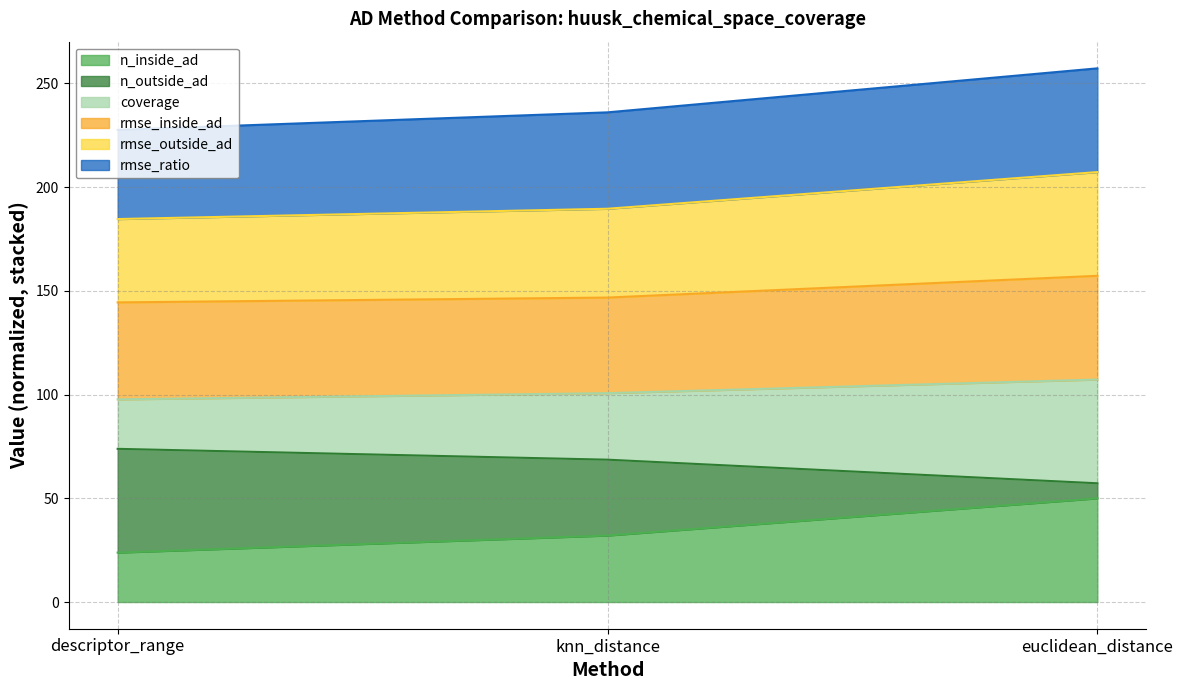

What is the label of the 2nd point from the right?

knn_distance